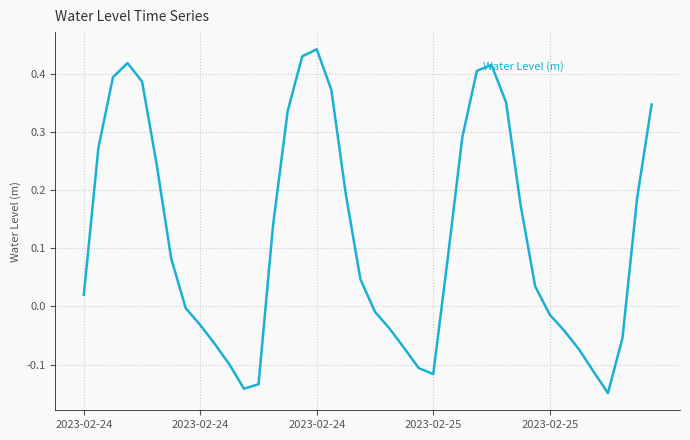

What is the difference between the maximum and minimum values?

0.6